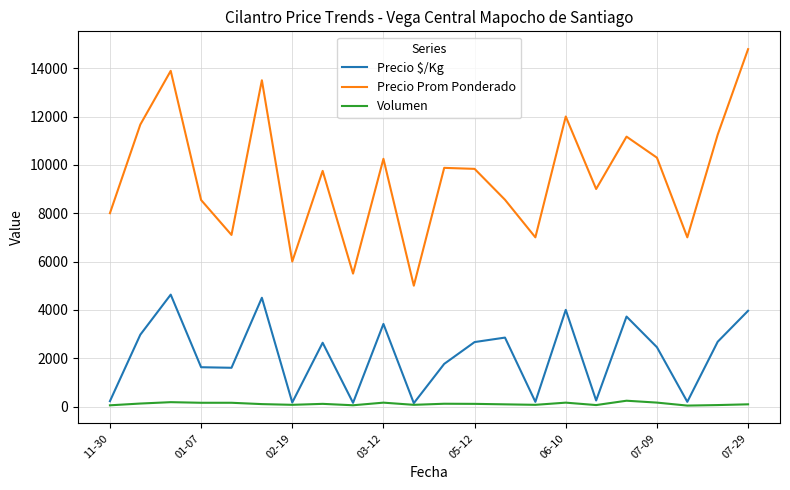

True or false: Precio $/Kg and Precio Prom Ponderado cross at least once.

False